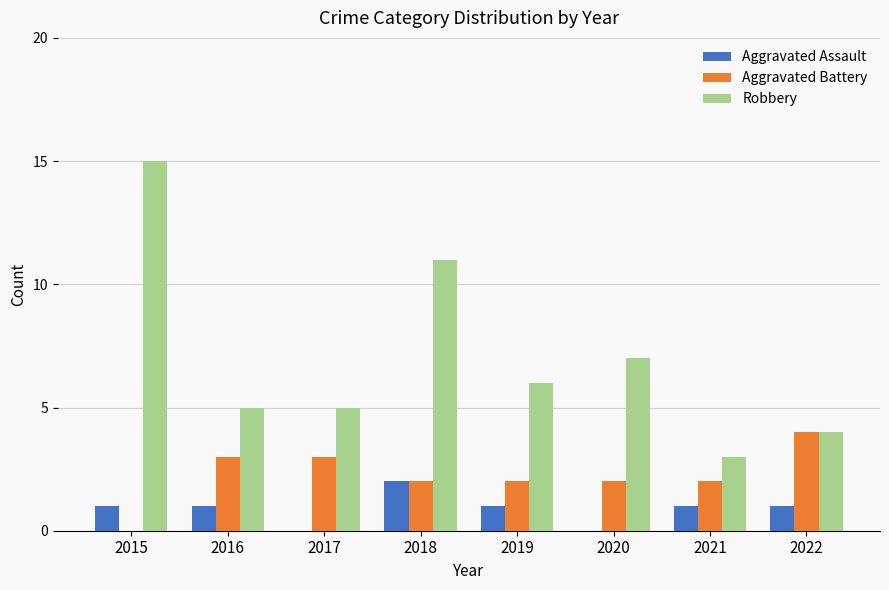

What is the sum of all Robbery values?

56